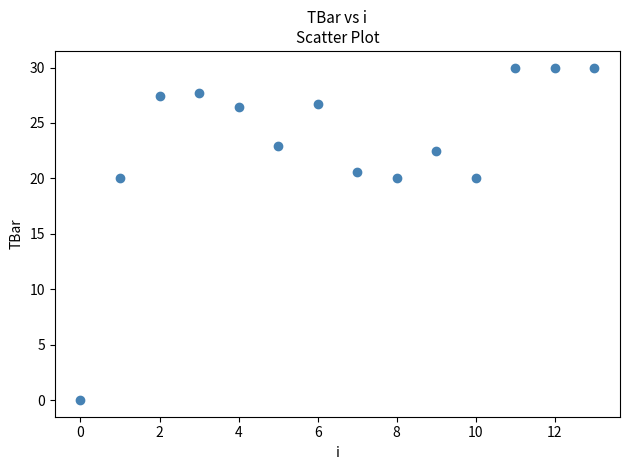

What is the range of Y values (max minus min)?

30.0